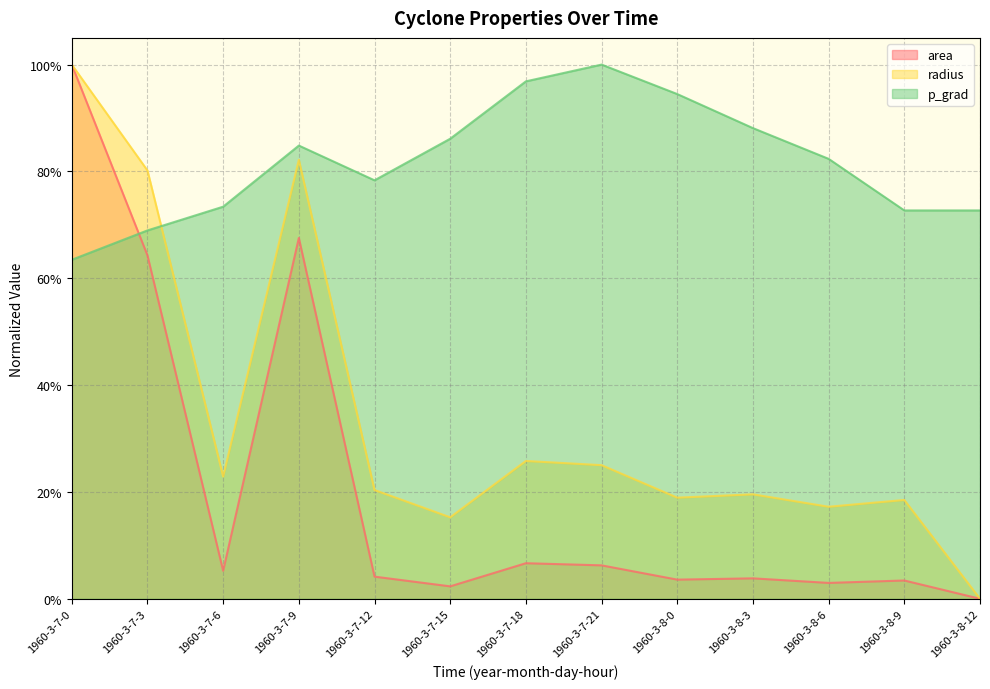

Between which two adjacent categories do area and p_grad first intersect?

1960-3-7-0 and 1960-3-7-3